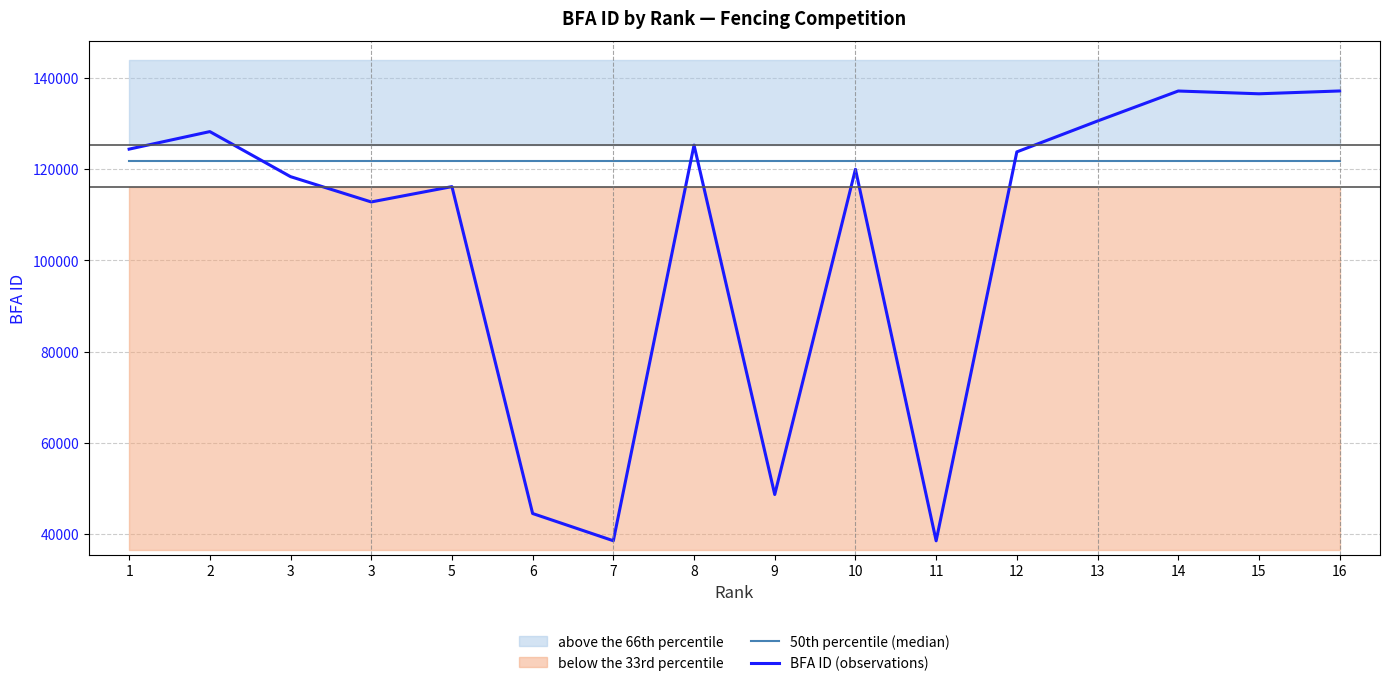

What is the difference between the second highest and minimum values in the BFA ID (observations) series?

98584.0